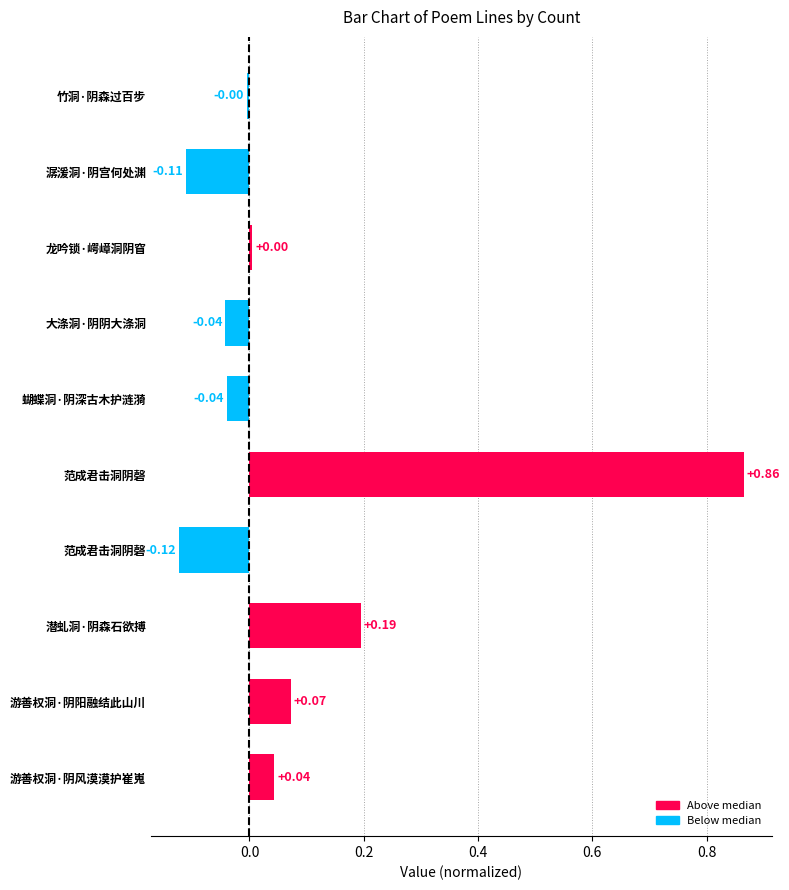

At which label is the value closest to 0?

龙吟锁·崿嶂洞阴窅